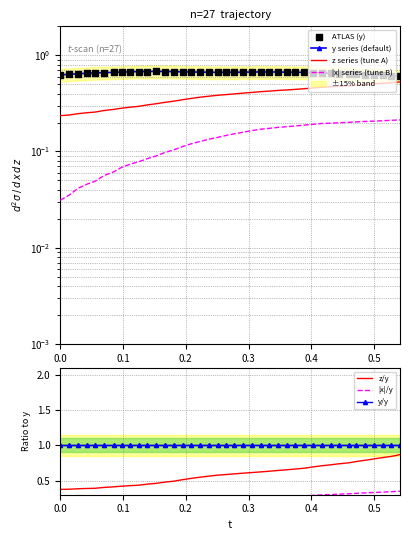

Which series has the widest spread of Y values?

z